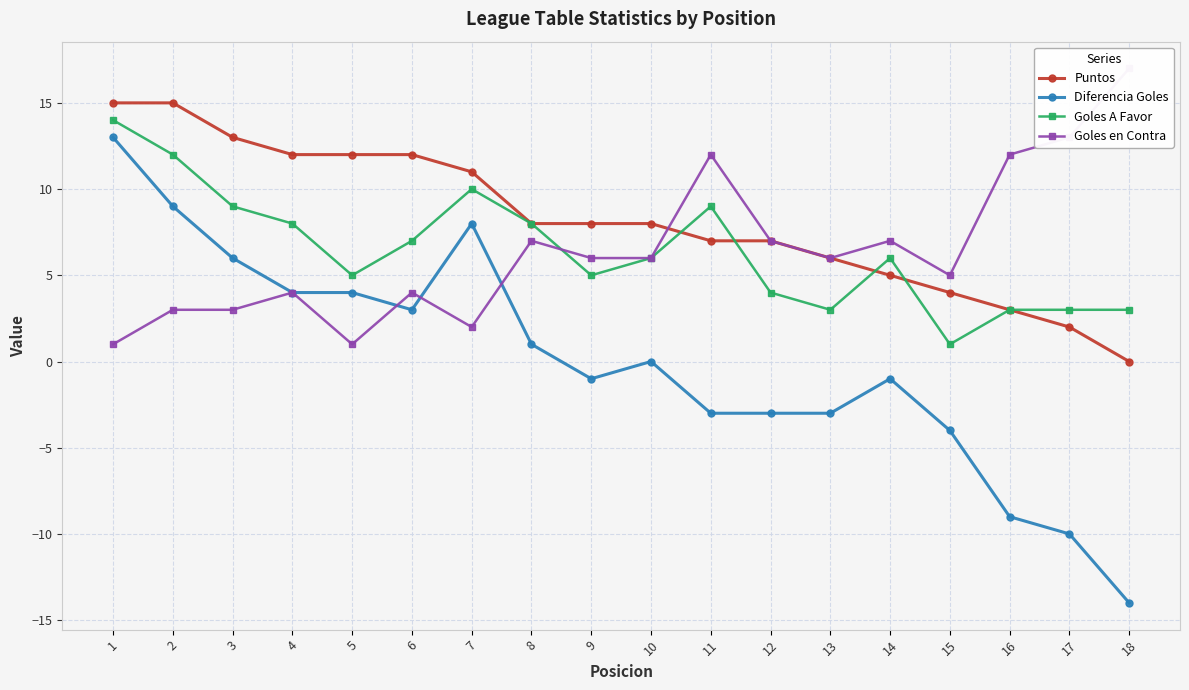

Where is Diferencia Goles nearest to the value 0?

10